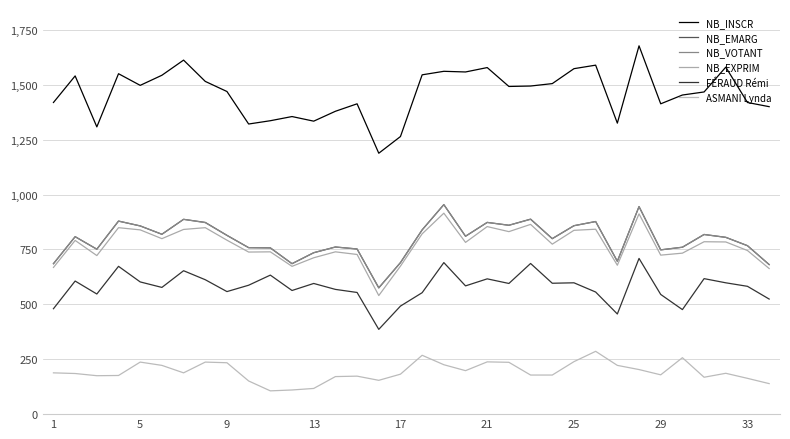

What are all the series names shown in the legend?

NB_INSCR, NB_EMARG, NB_VOTANT, NB_EXPRIM, FÉRAUD Rémi, ASMANI Lynda